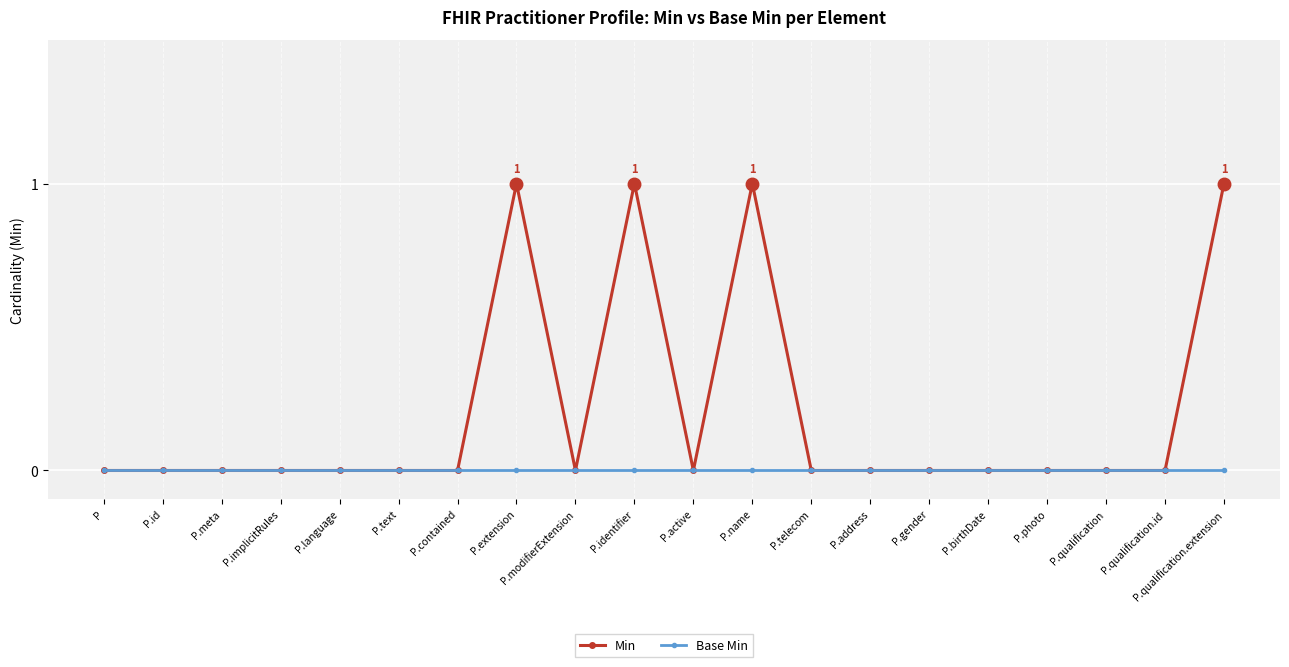

List the series in order of their overall mean, highest first.

Min, Base Min